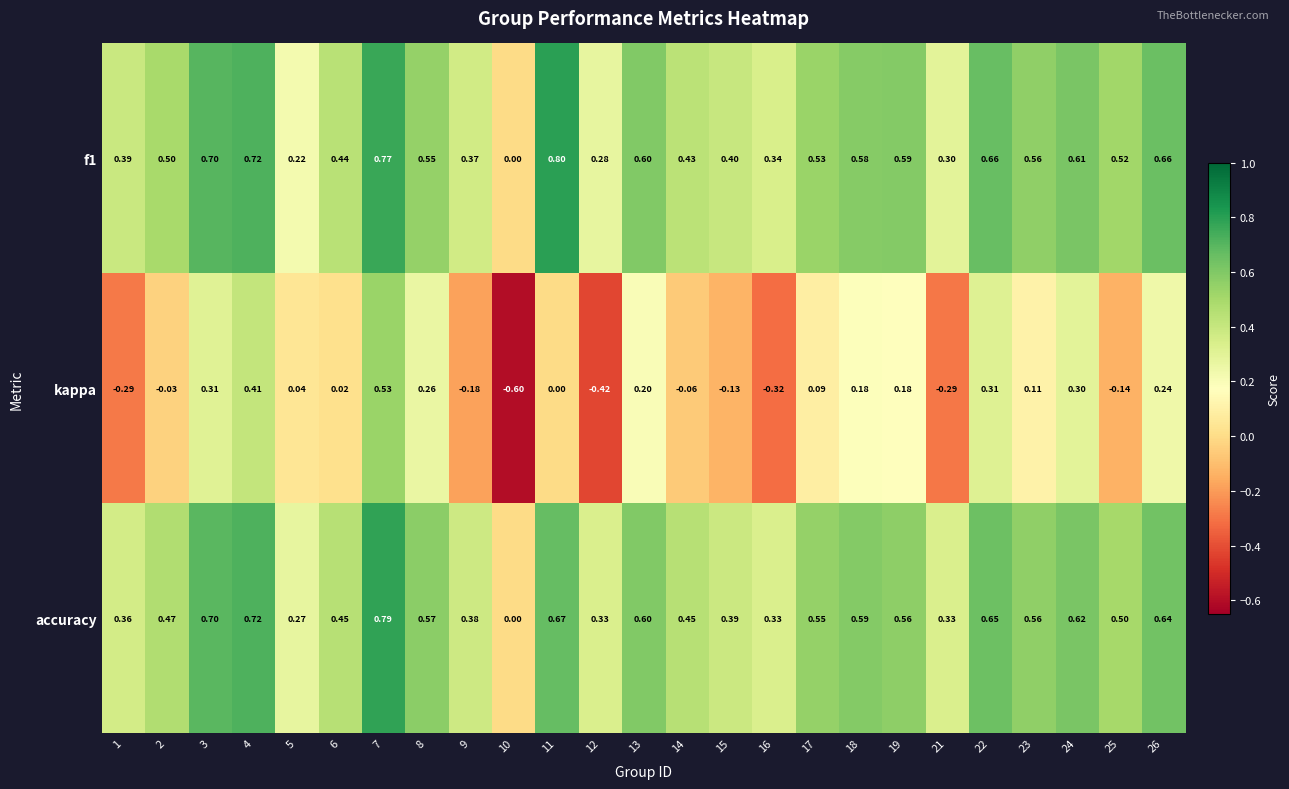

Which series has the largest range (max minus min)?

kappa